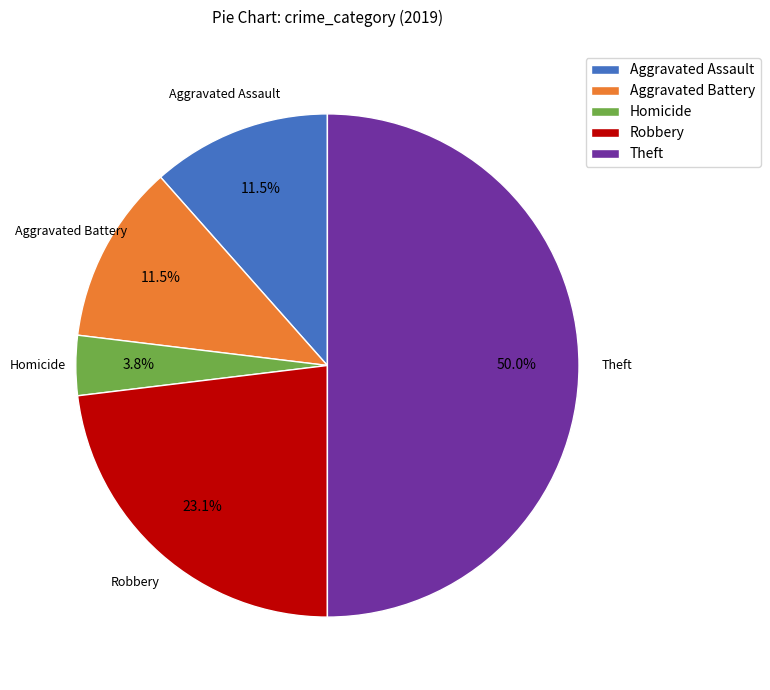

What percentage do Robbery and Aggravated Battery together represent?

34.6%